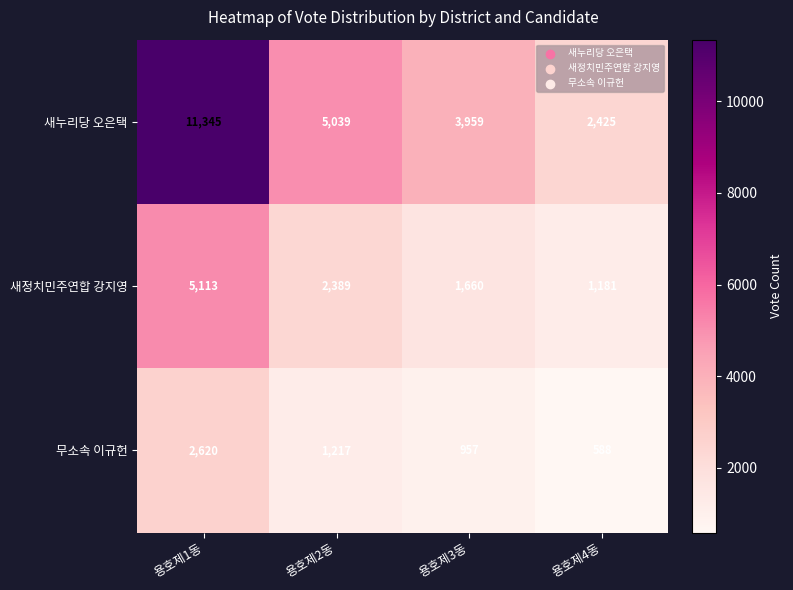

The value of 새누리당 오은택 at 용호제2동 is 7914. True or false?

False